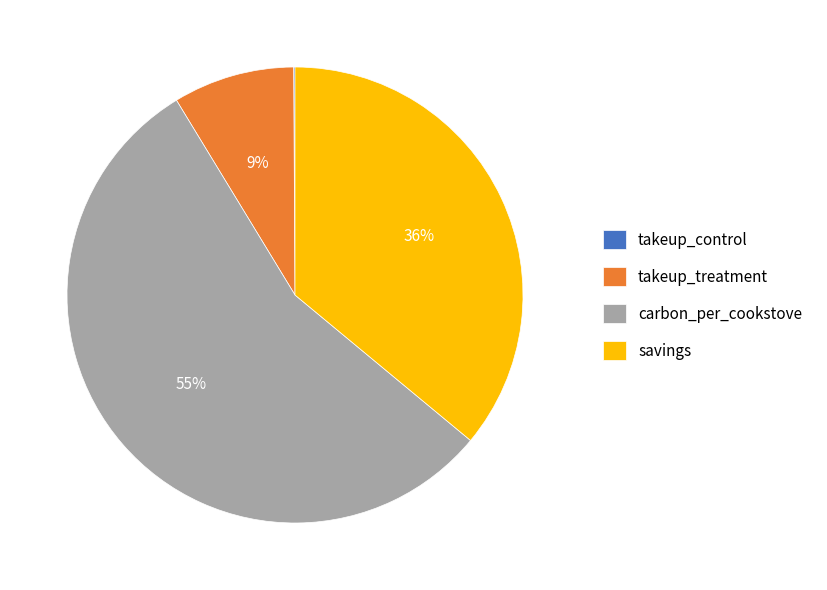

What is the largest slice in the pie chart?

carbon_per_cookstove